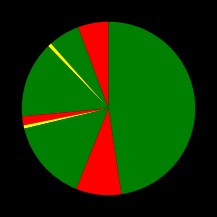

How many slices are in this pie chart?

9